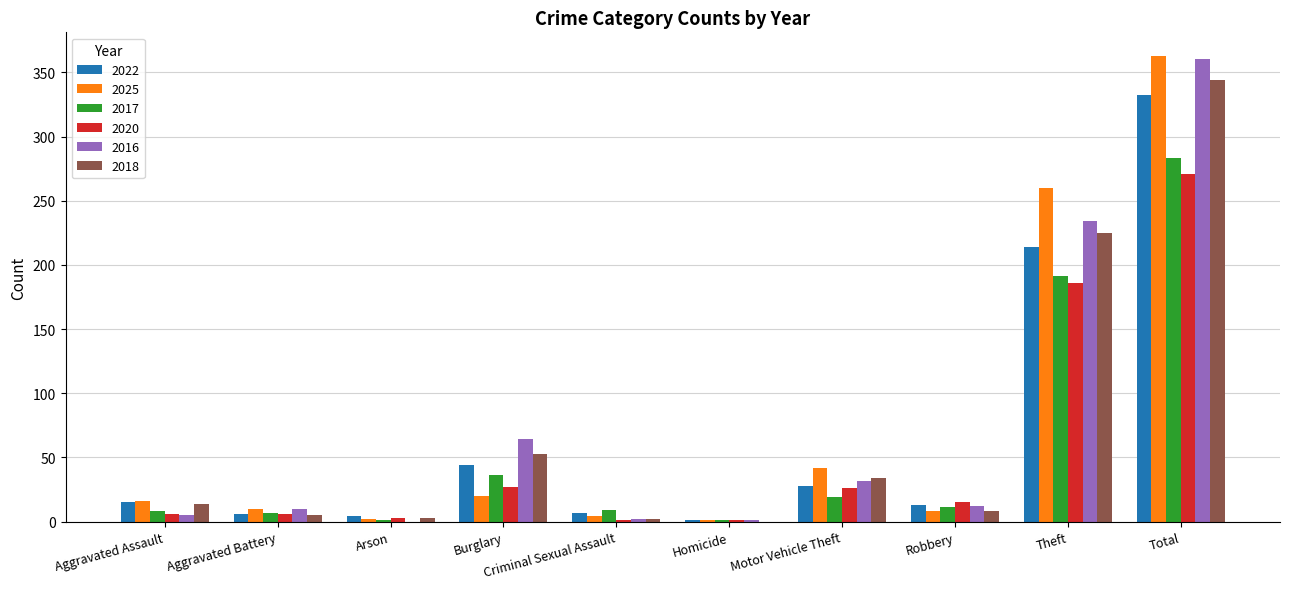

Is it true that 2018 equals 53 at Burglary?

True